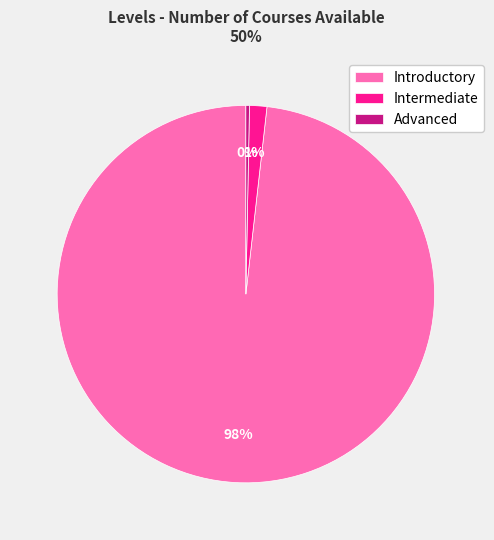

How many segments does this pie chart have?

3